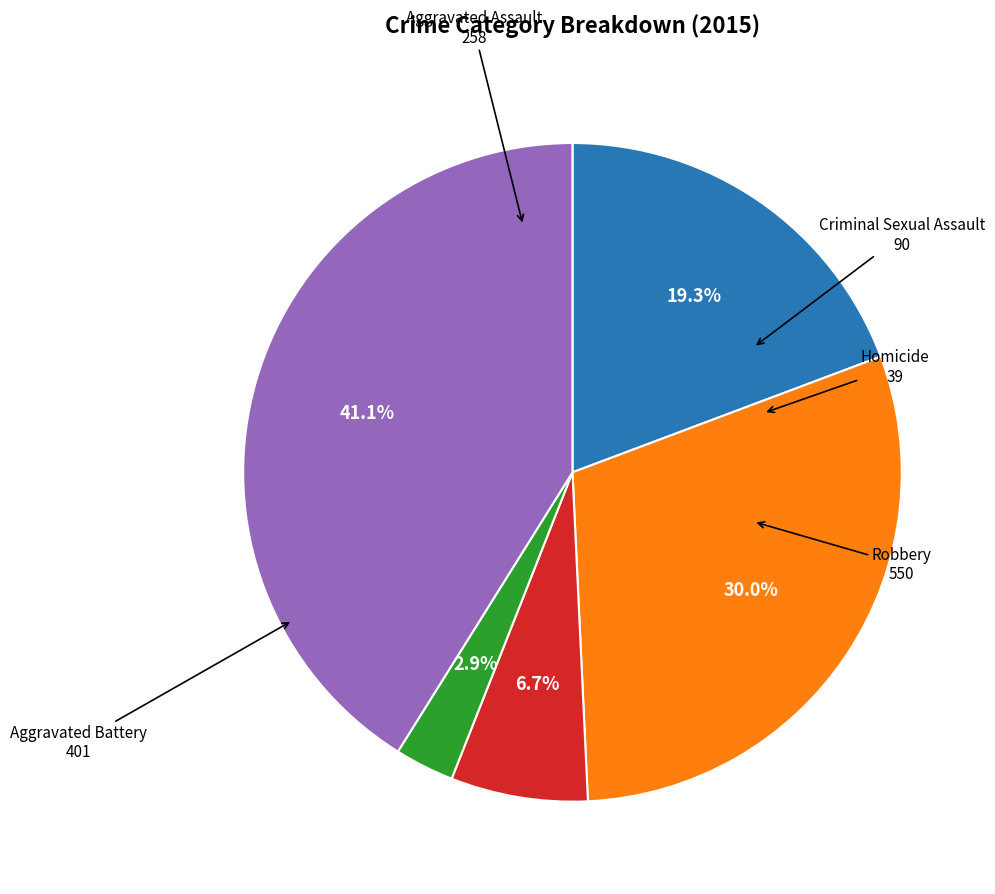

Which category has the biggest portion of the pie?

Robbery